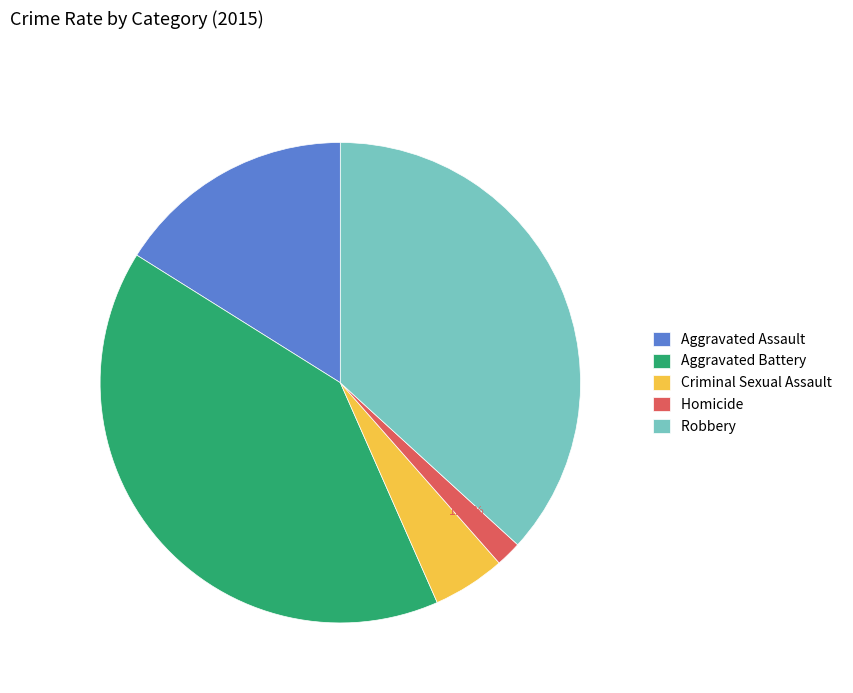

Combined, do Criminal Sexual Assault and Aggravated Battery account for over 50%?

No